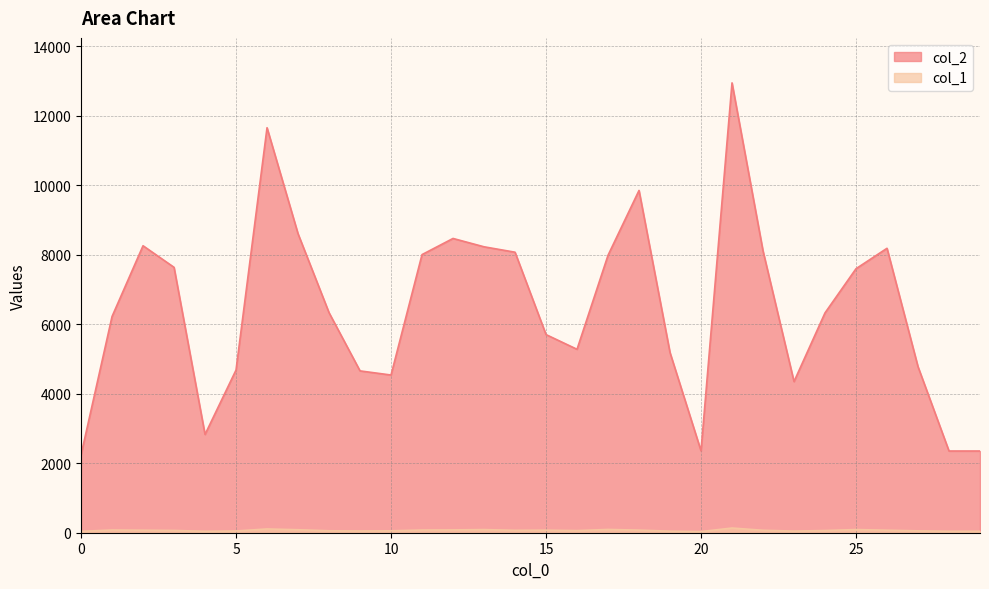

Between 11 and 23, which series saw the biggest shift?

col_2